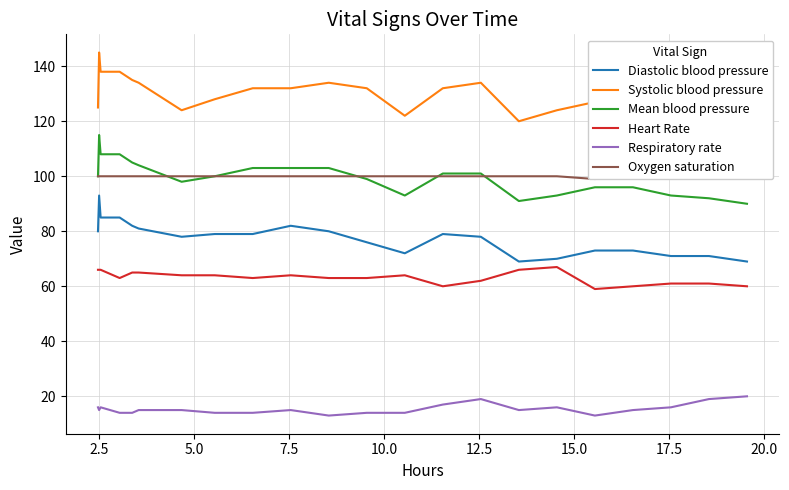

At which label does Mean blood pressure first exceed 100?

2.5